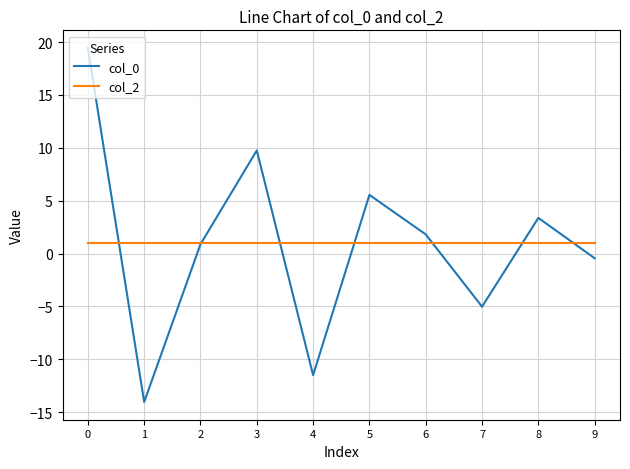

At how many categories does at least one series exceed 13?

1